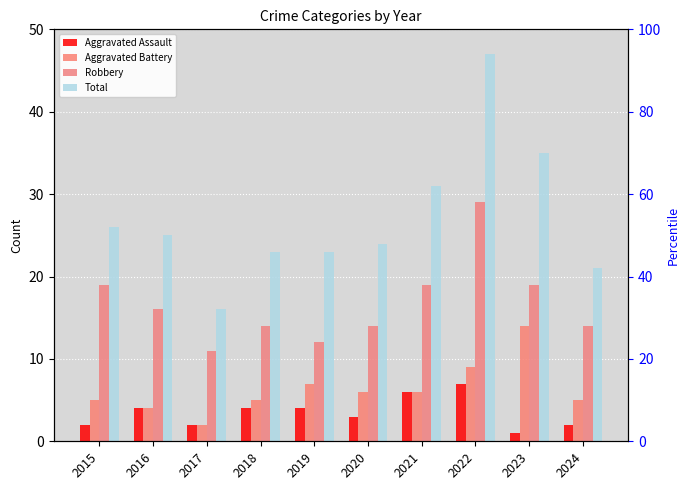

How many bars are there in total?

40